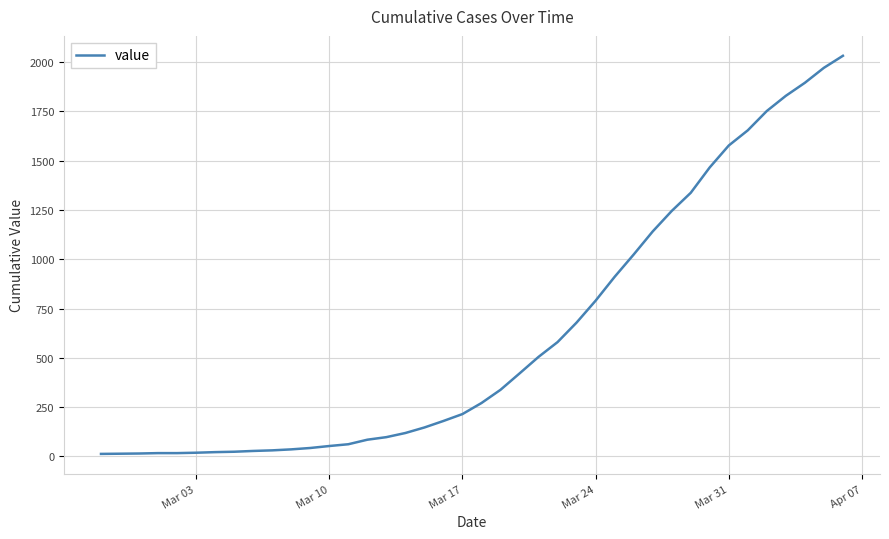

What is the difference between the maximum and minimum values?

2019